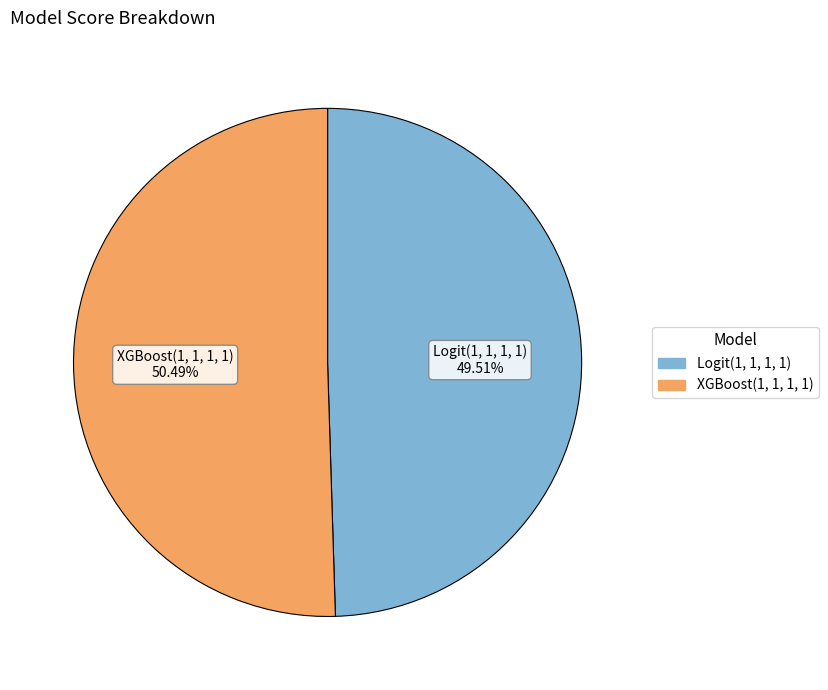

To the nearest percent, what is the difference between the largest and smallest slice percentages?

1%